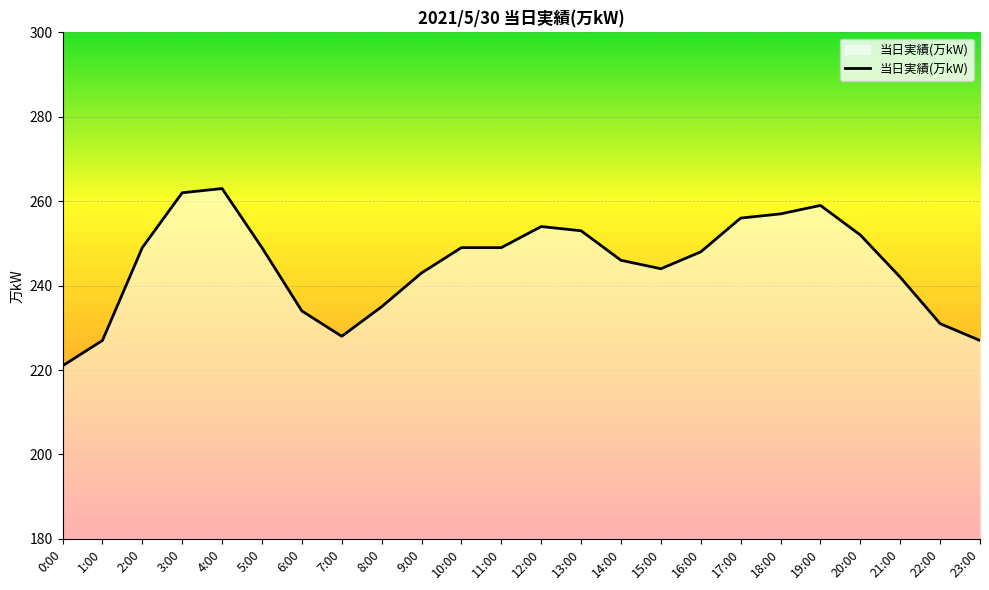

What is the sum of the values at 17:00 and 5:00?

505